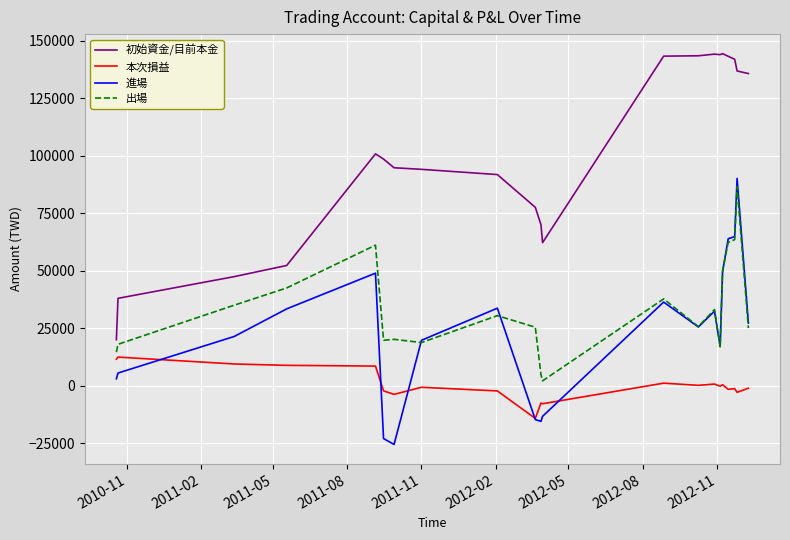

Which series has the largest total across all categories?

初始資金/目前本金